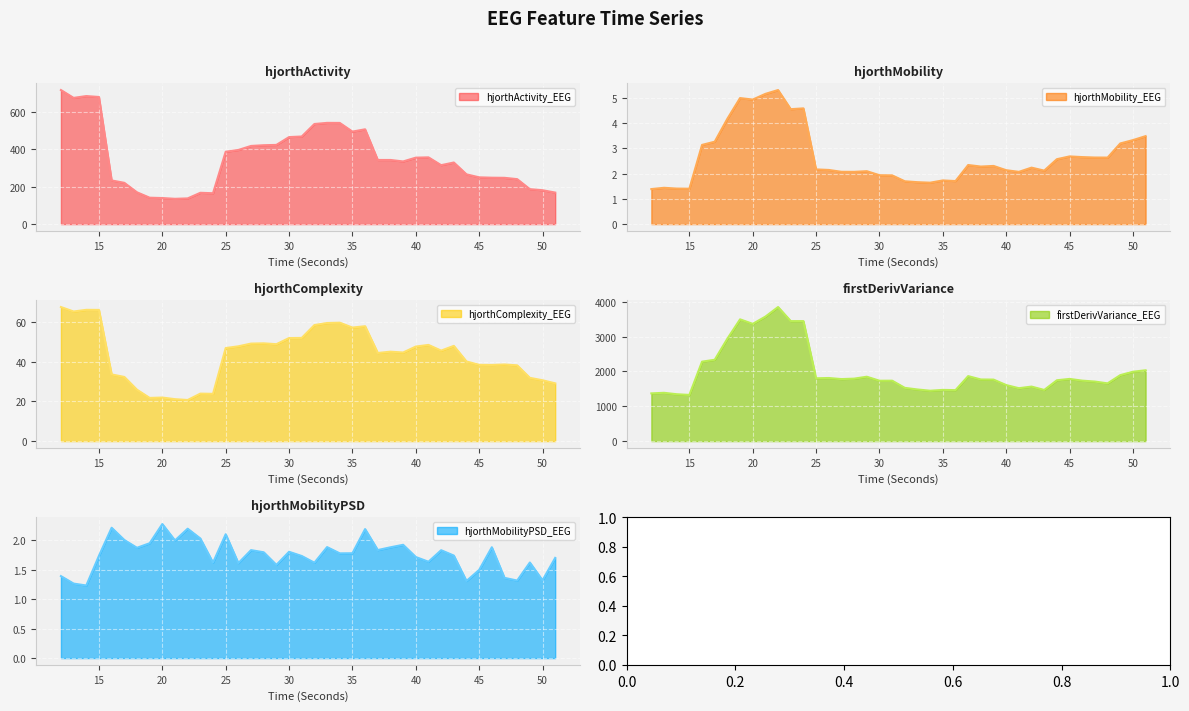

Which series changed the most between 12 and 28?

firstDerivVariance_EEG